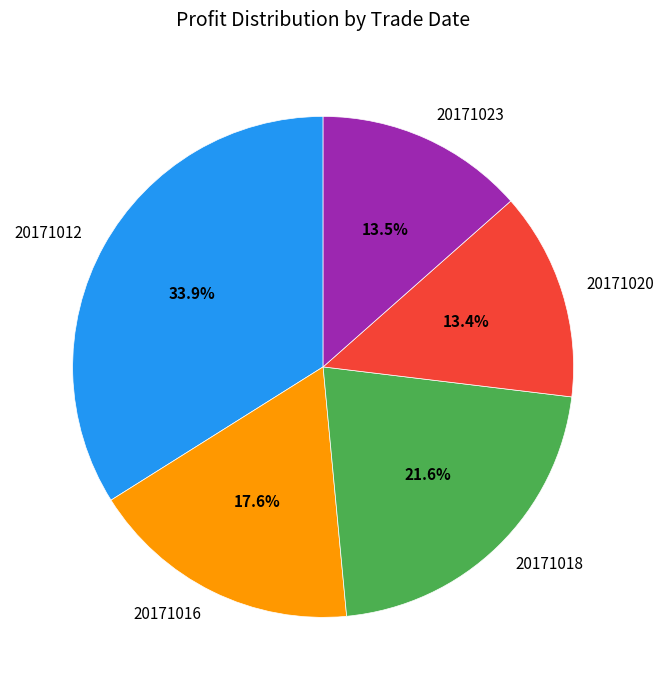

What percentage is the 20171018 slice, to the nearest percent?

22%